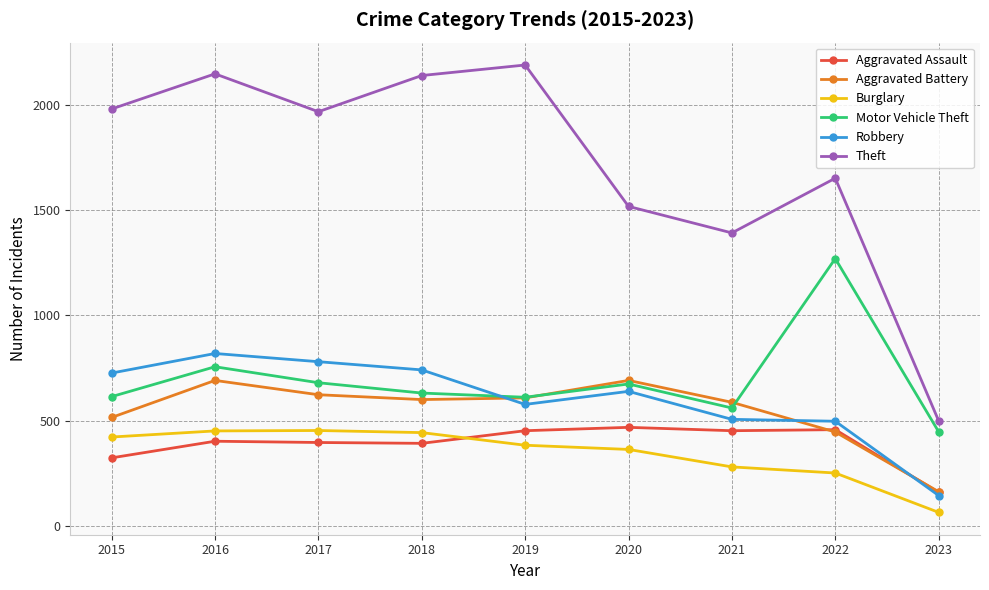

Count the number of data series in this chart.

6